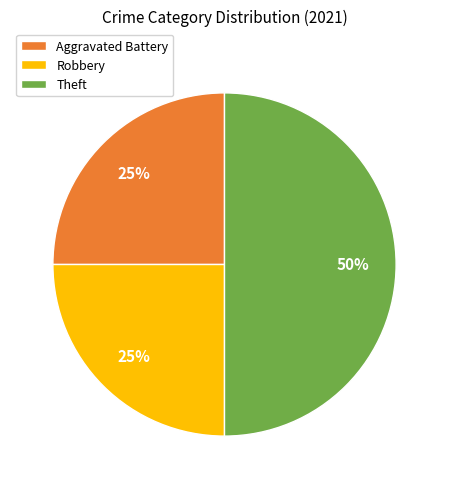

True or false: Aggravated Battery accounts for 14% of the total.

False